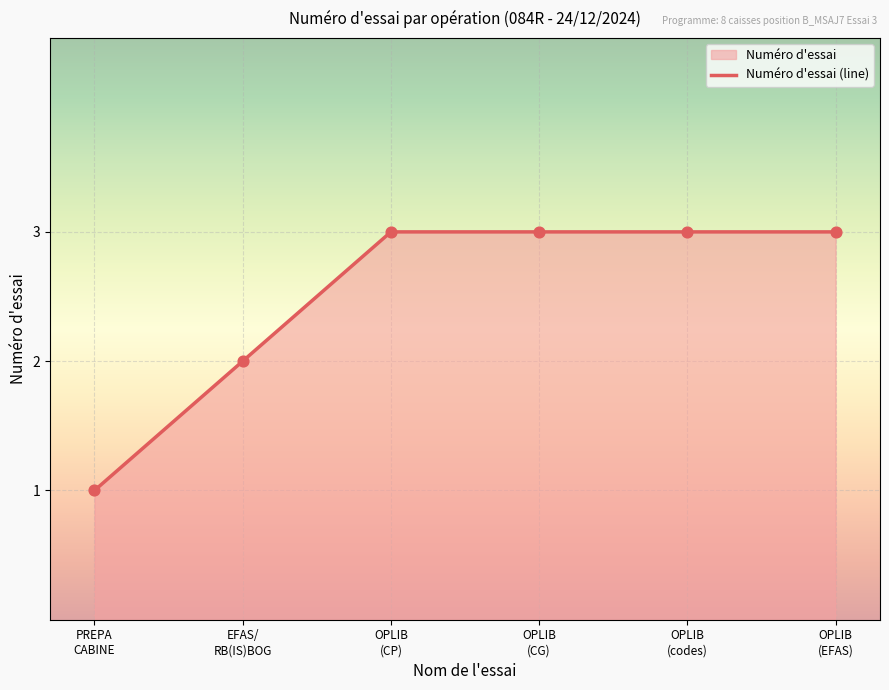

Approximately how many times larger is the value at OPLIB (CG) compared to EFAS/ RB(IS)BOG?

1.5